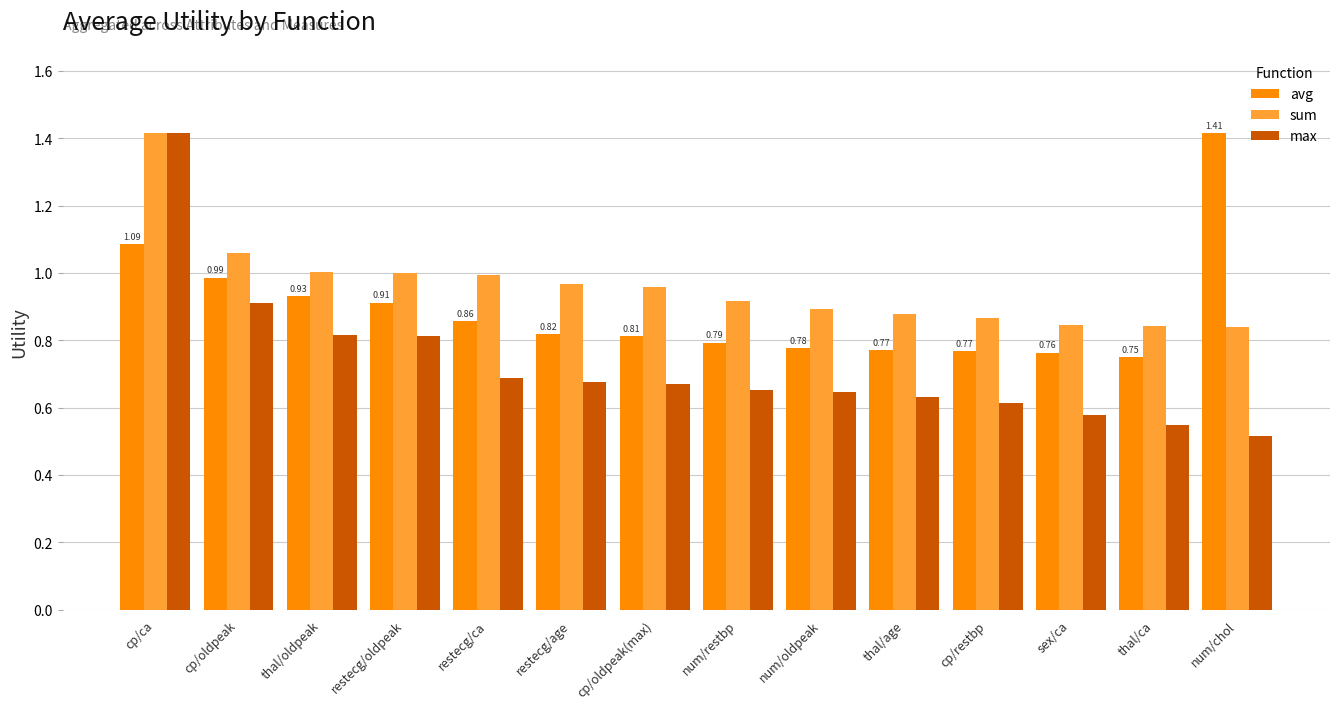

List the series in order of their overall mean, highest first.

sum, avg, max